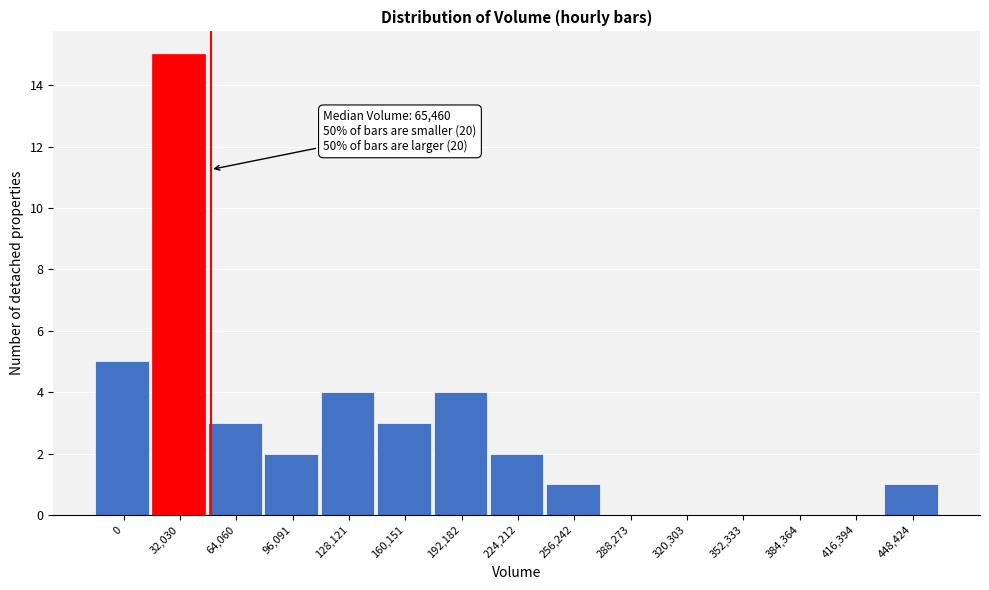

Reading left to right, extract all data points from this chart.

0=5	32,030=15	64,060=3	96,091=2	128,121=4	160,151=3	192,182=4	224,212=2	256,242=1	288,273=0	320,303=0	352,333=0	384,364=0	416,394=0	448,424=1